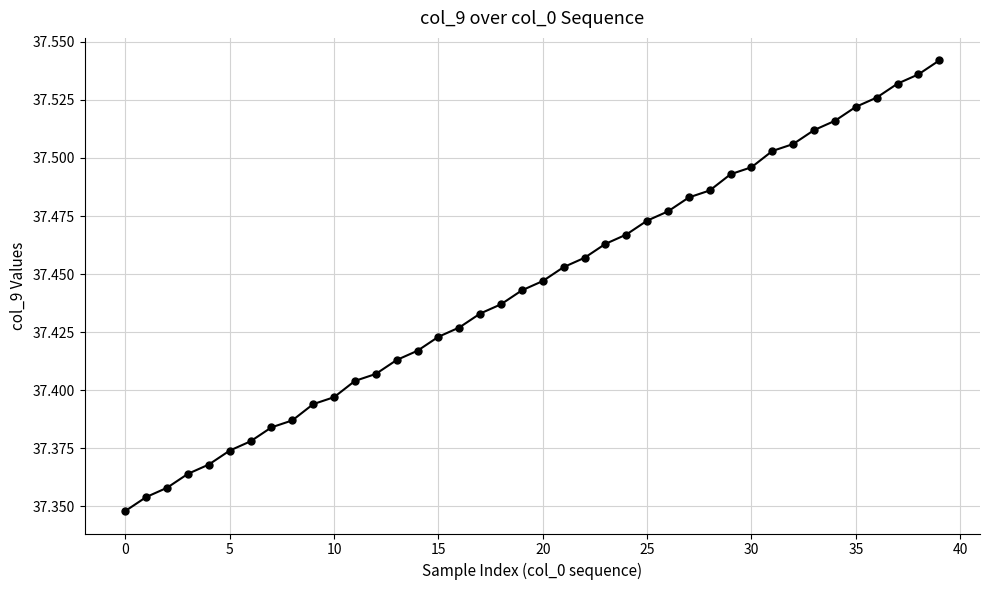

How many values are between 37 and 38?

40